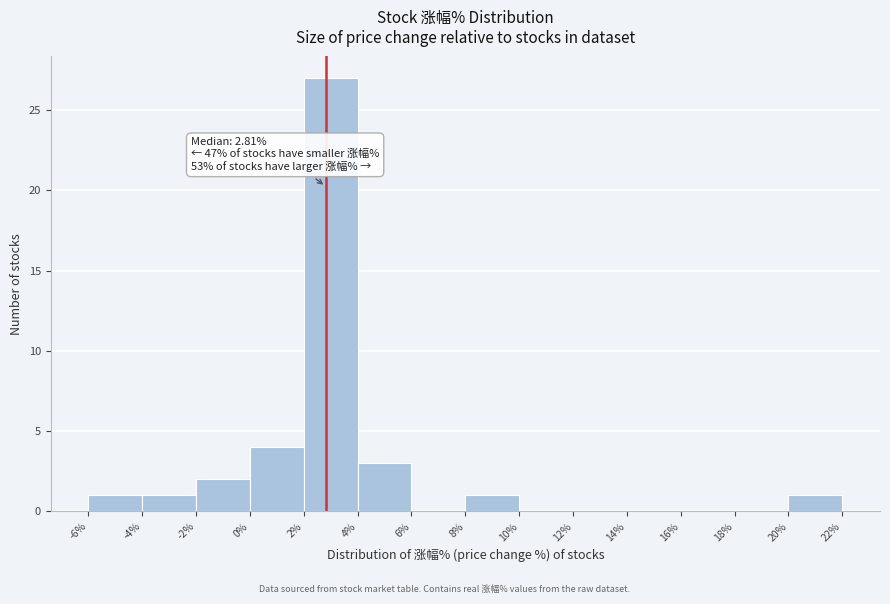

Which range on the x-axis has the tallest bar?

2% to 4%